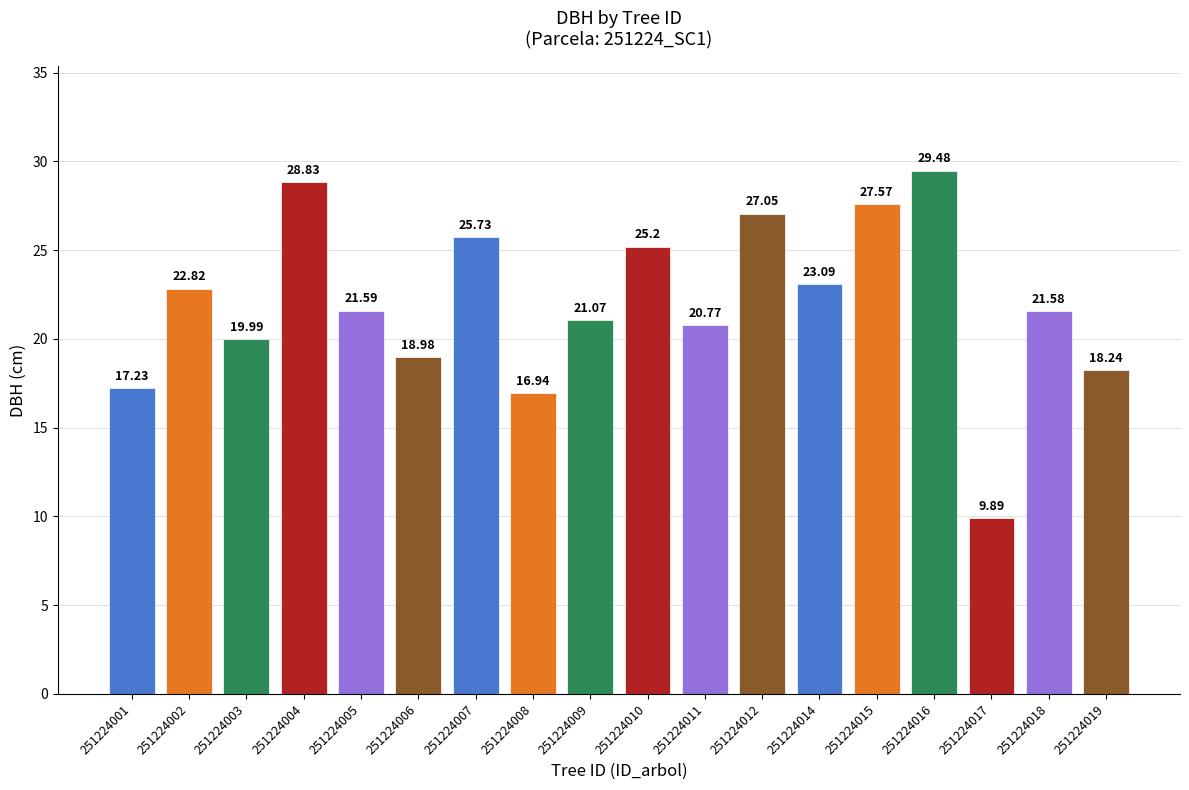

What is the average value?

22.0